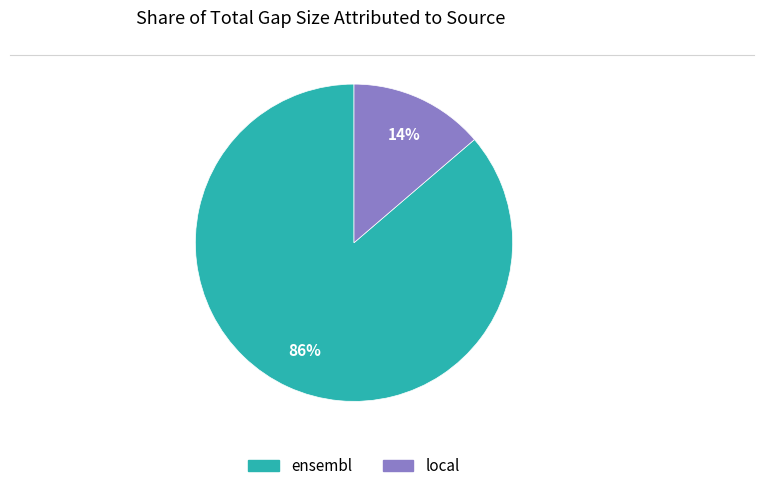

What is the ratio of the value at local to the value at ensembl?

0.2